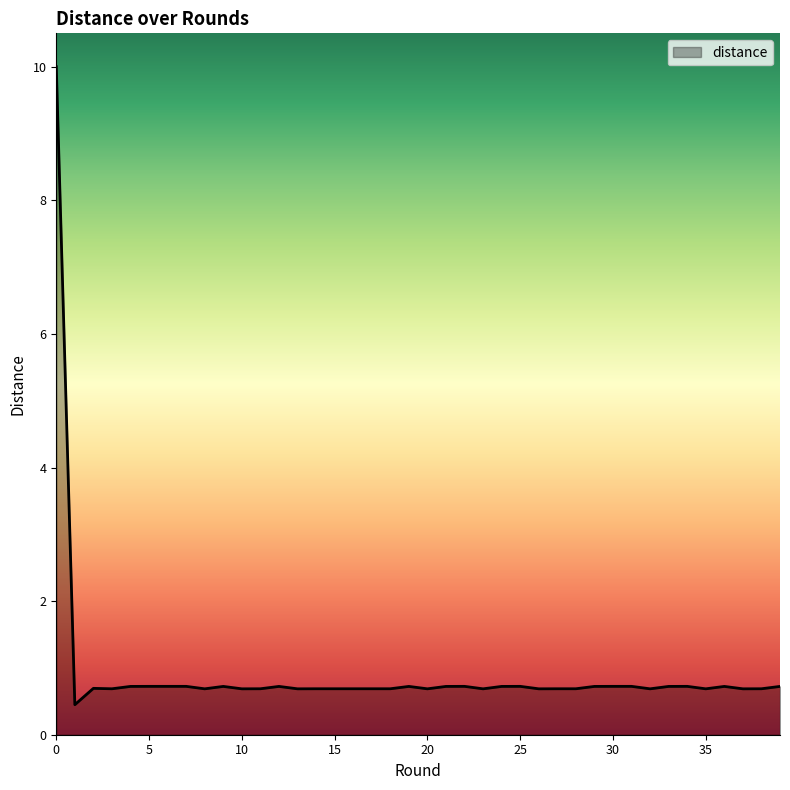

What is the maximum value shown in the chart?

10.0